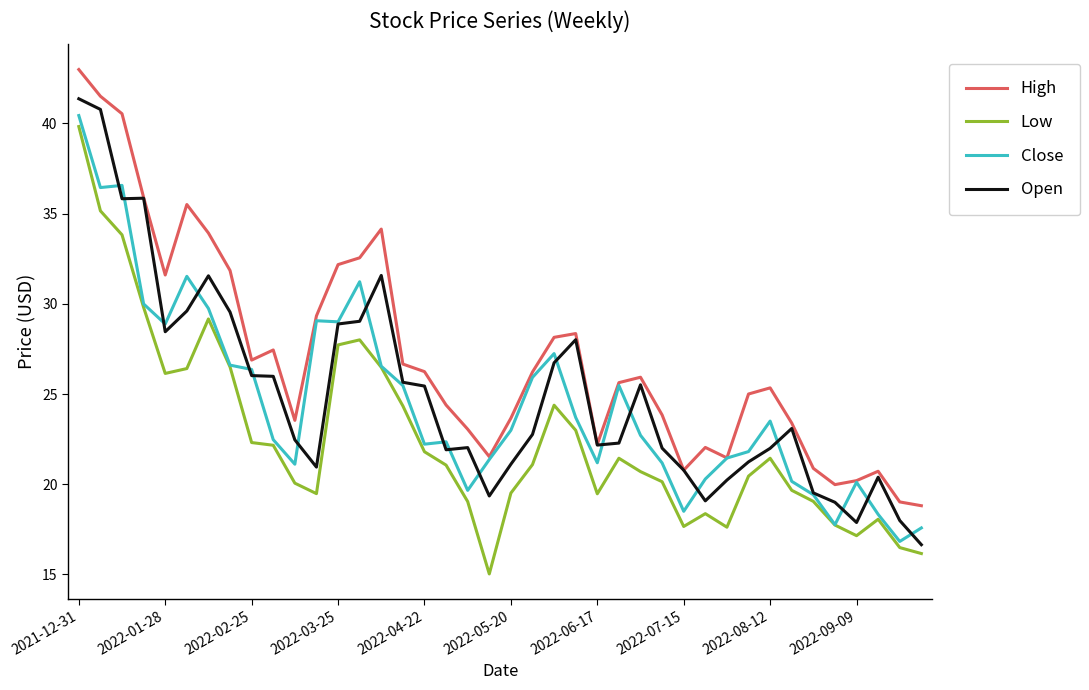

What is the smallest value displayed?

15.0